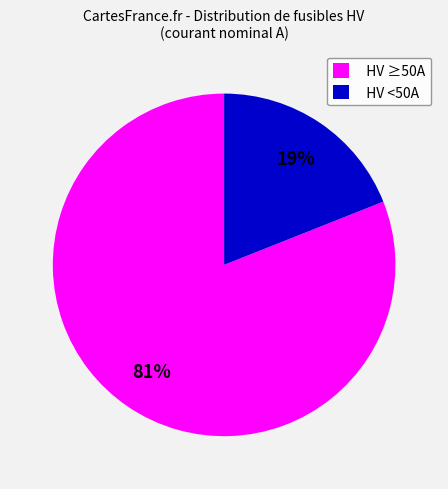

To the nearest percent, what is the combined percentage of HV ≥50A and HV <50A?

100%